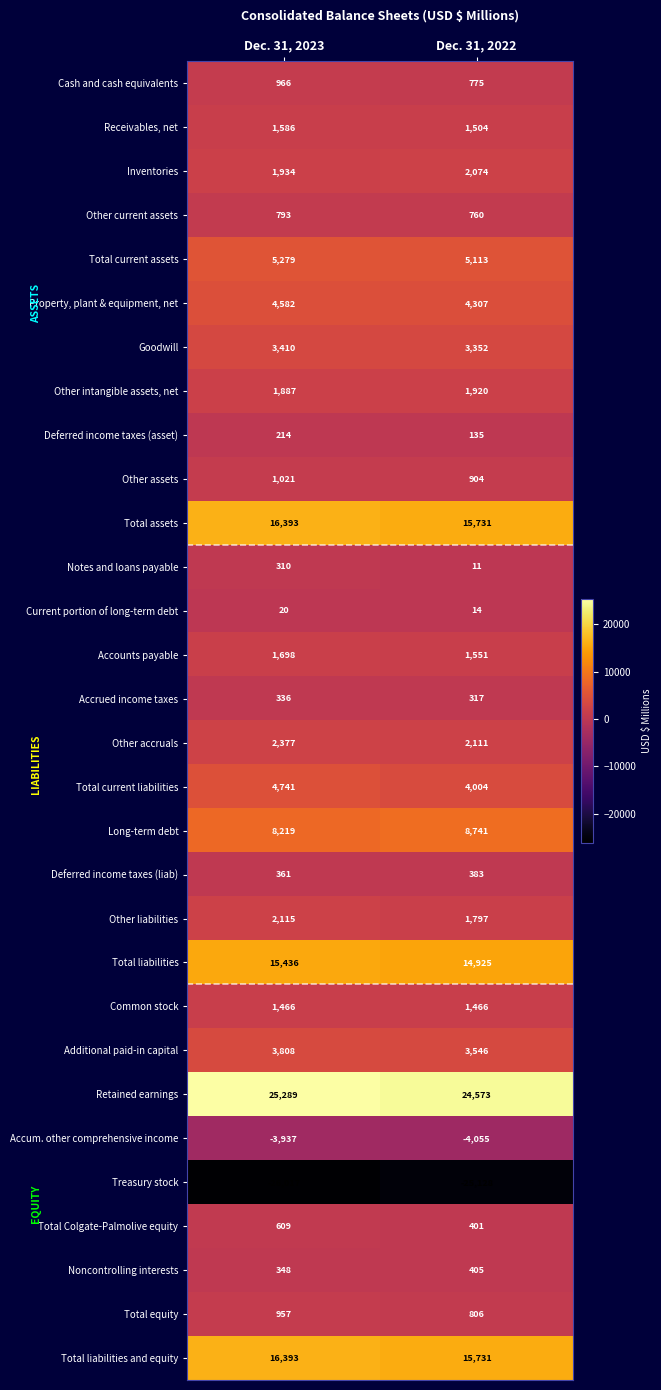

Which category has the highest value in the Other intangible assets, net series?

Dec. 31, 2022